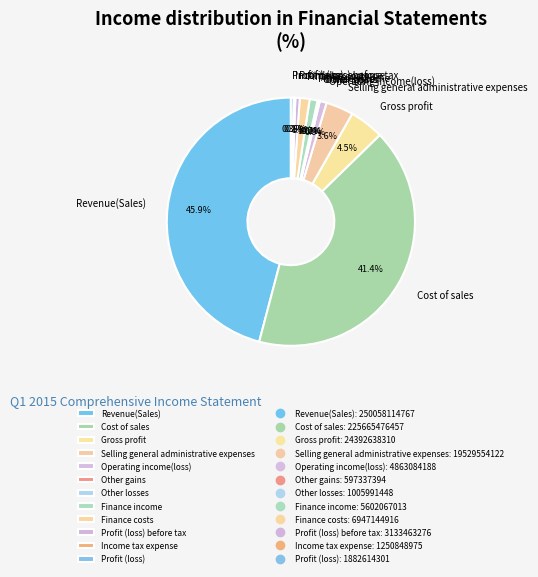

Which category has the biggest portion of the pie?

Revenue(Sales)